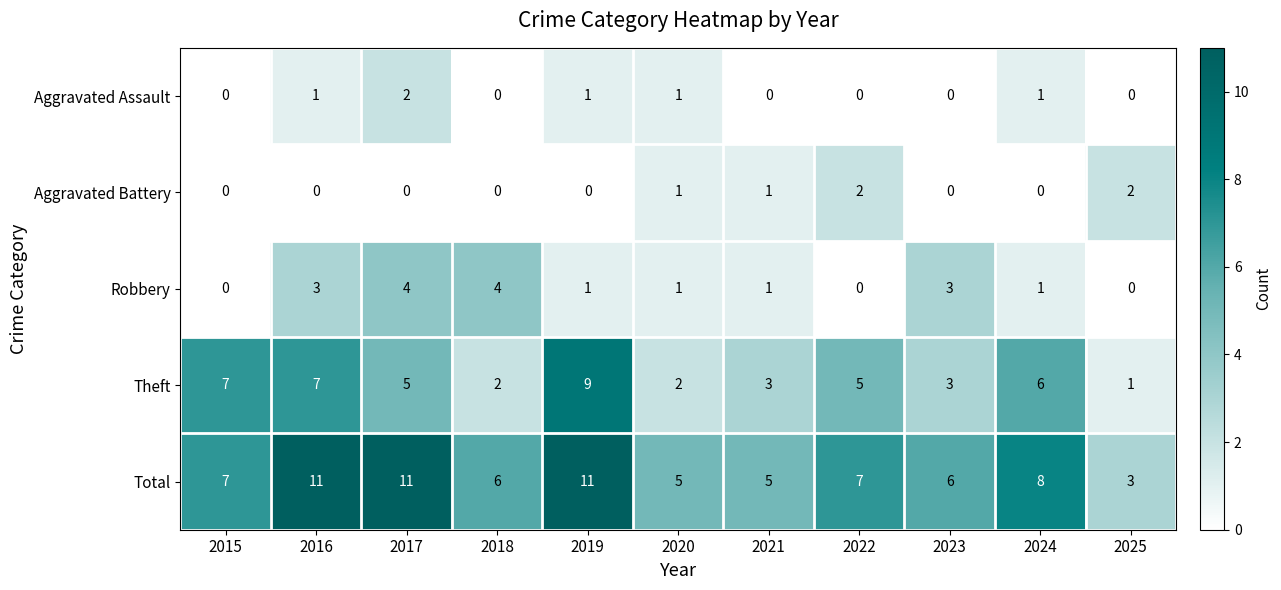

What is the difference between the maximum and minimum values in the Theft series?

8